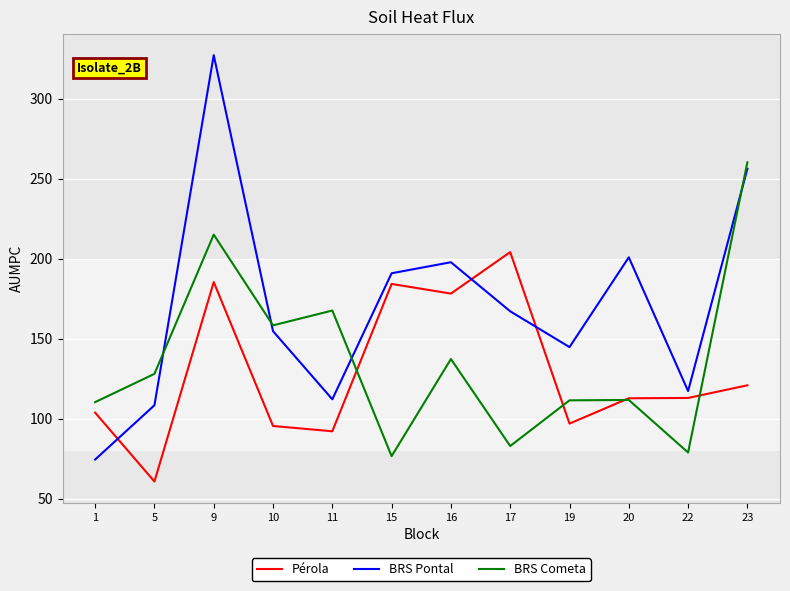

True or false: BRS Pontal and BRS Cometa intersect in this chart.

True